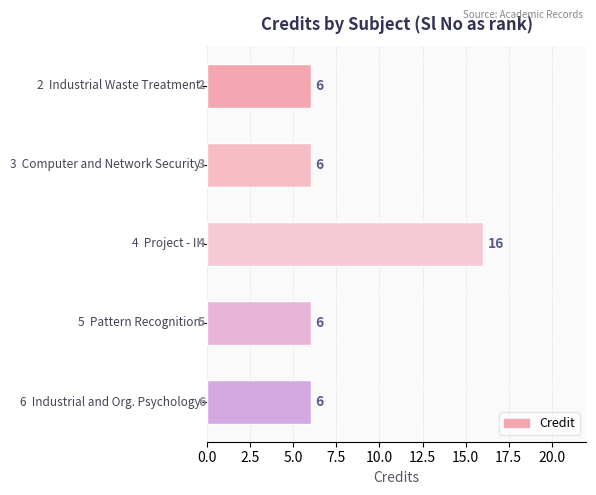

Reading bottom to top, transcribe all the data shown in this chart.

6	6	16	6	6